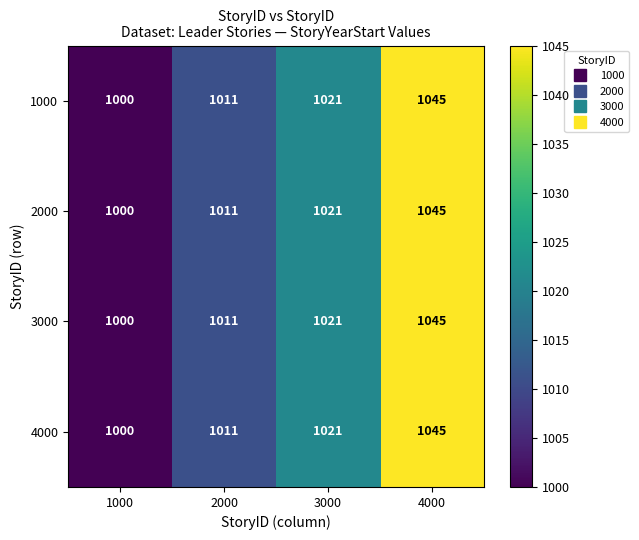

Rank the categories by 2000 value from lowest to highest.

1000, 2000, 3000, 4000